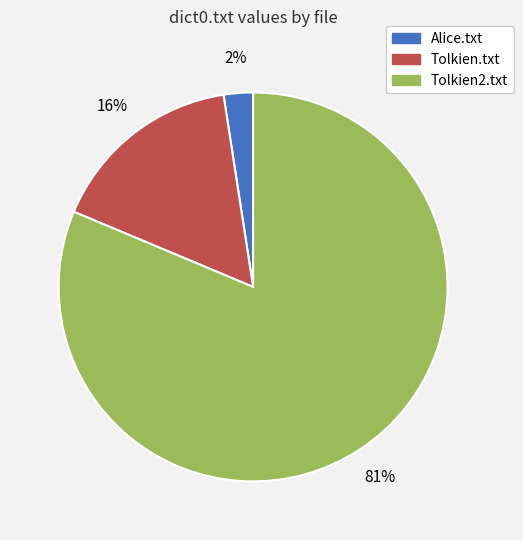

True or false: Tolkien2.txt accounts for 81% of the total.

True